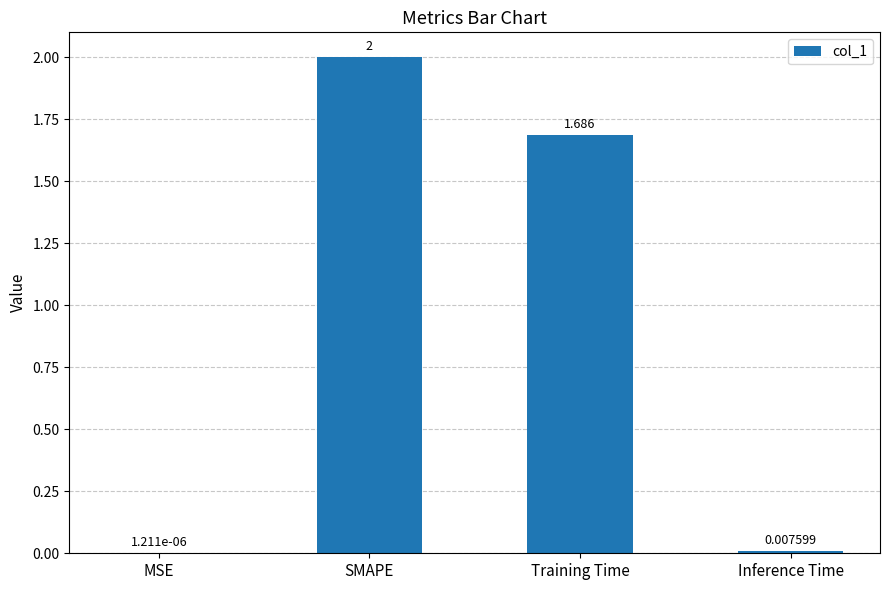

How many categories are shown in the chart?

4